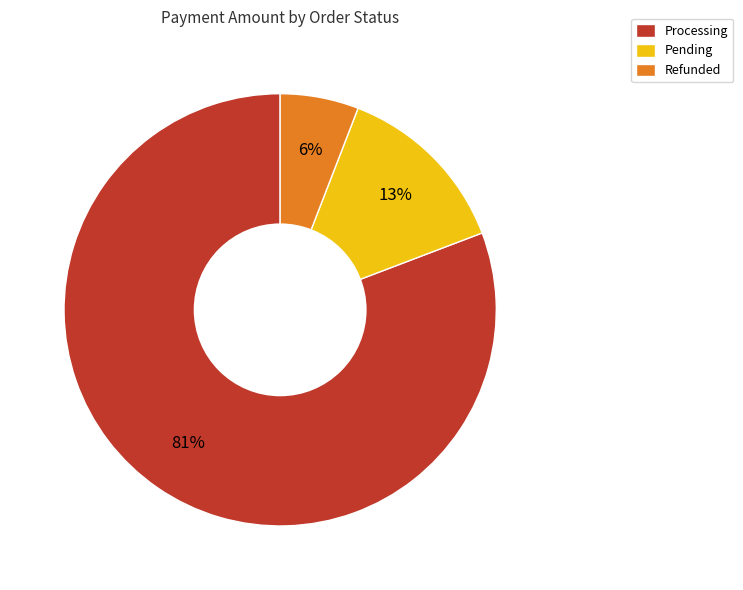

Which category has the biggest portion of the pie?

Processing